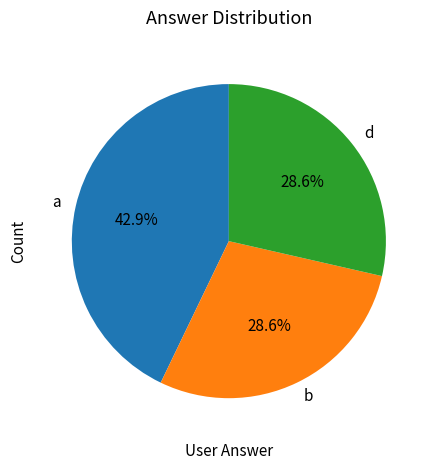

What portion of the pie excludes d?

71.4%